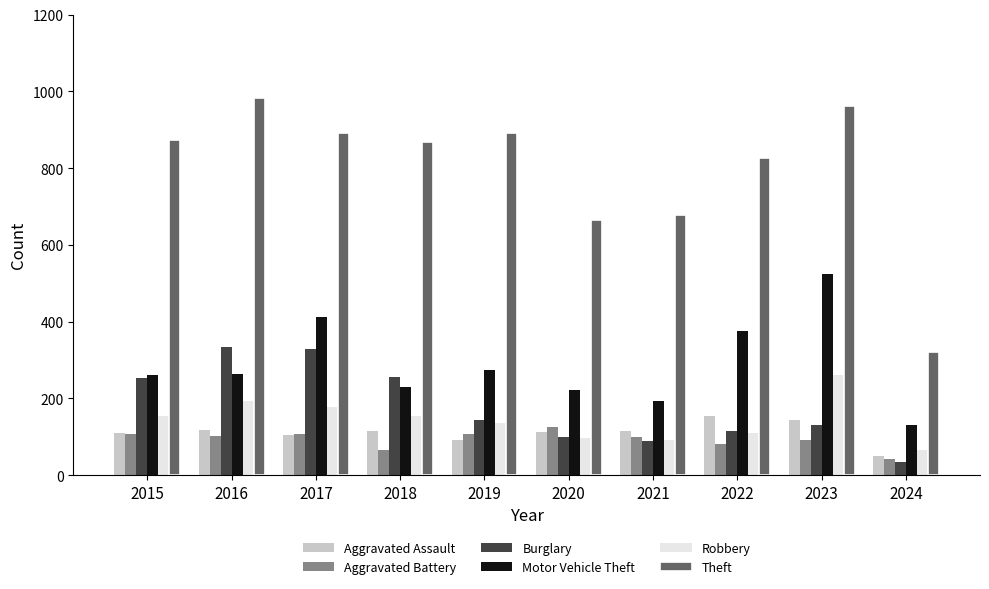

Which category has the lowest value across all series?

2024